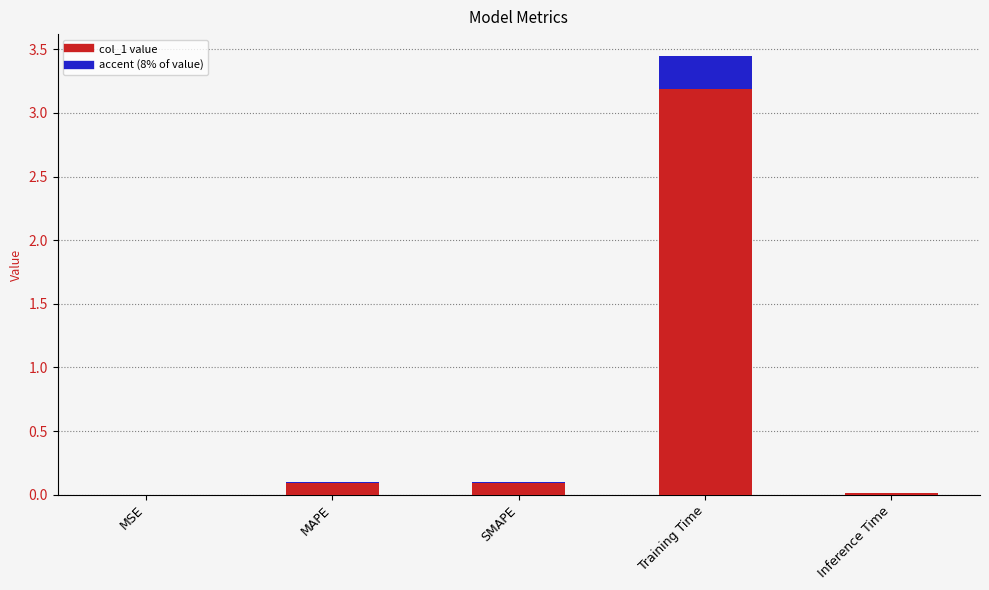

At which category is the sum across all series the highest?

Training Time